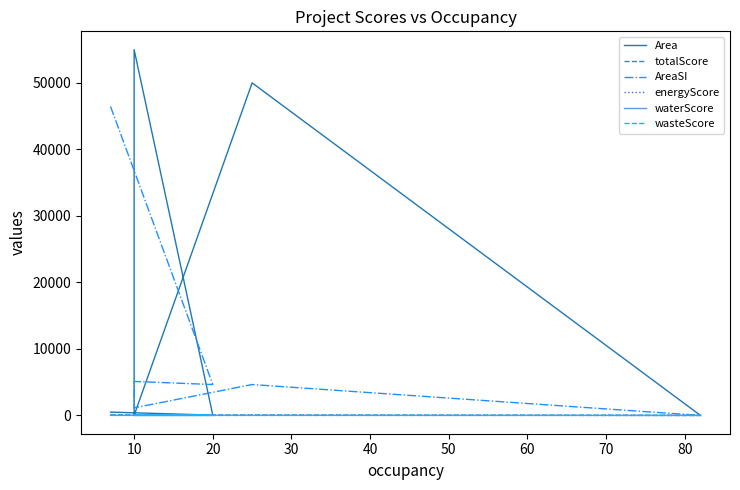

What value does the energyScore series have at 10?

30.0